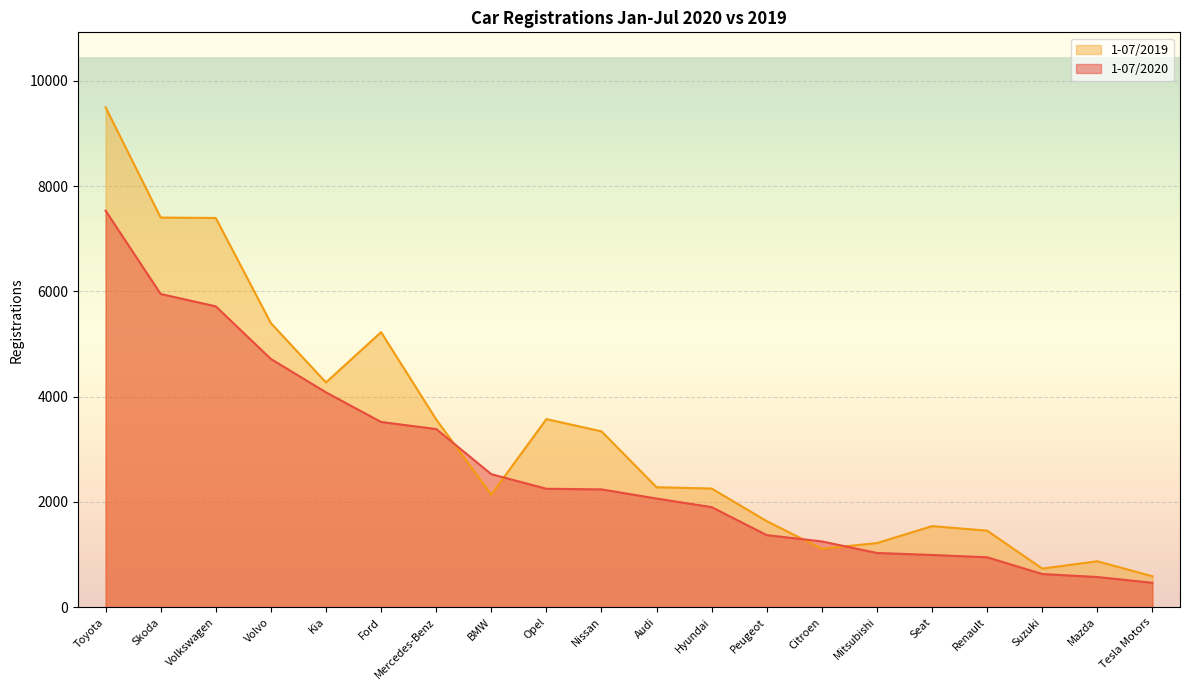

Reading left to right, transcribe all the data shown in this chart.

1-07/2020: 7533	5951	5716	4716	4082	3519	3385	2527	2250	2238	2064	1901	1369	1249	1030	992	948	630	573	463
1-07/2019: 9498	7403	7395	5398	4270	5226	3567	2138	3573	3341	2279	2254	1634	1110	1218	1540	1454	733	872	587